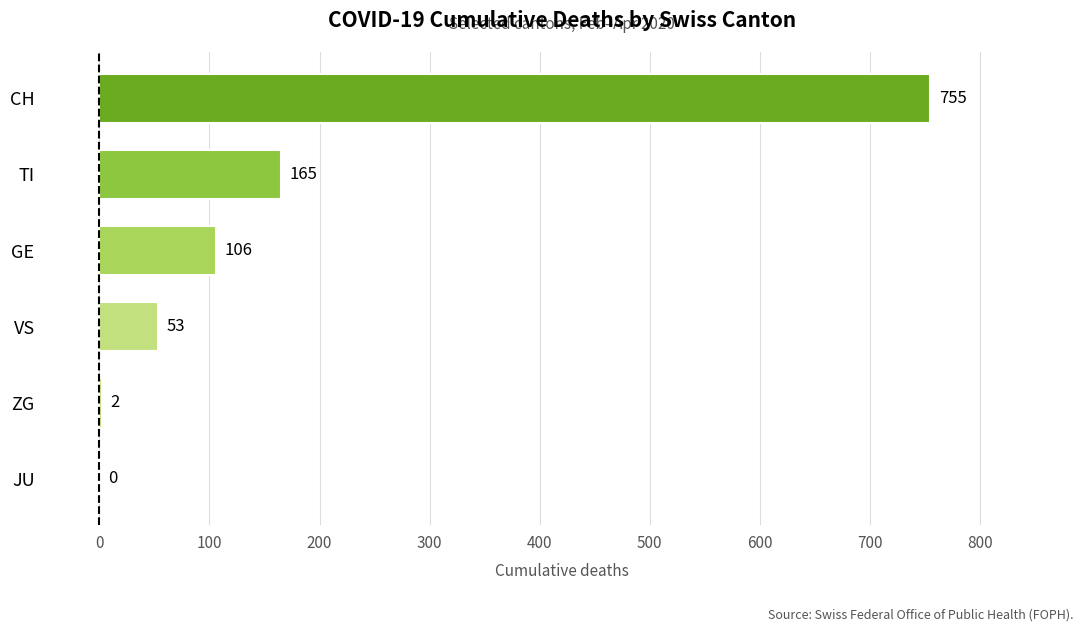

Which has a higher value, TI or ZG?

TI